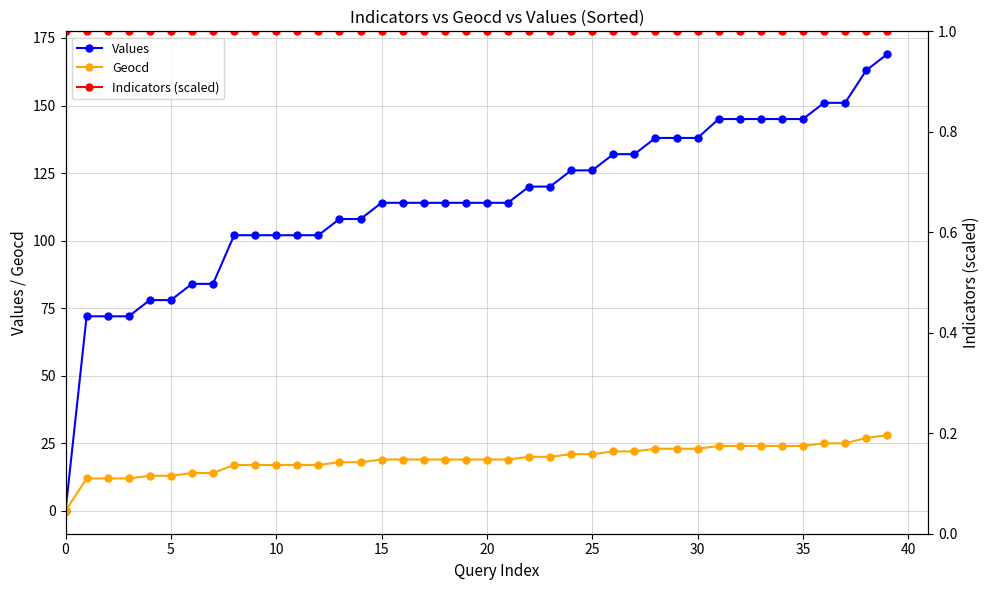

Reading right to left, what are all the values shown in this chart?

Values: 169	163	151	151	145	145	145	145	145	138	138	138	132	132	126	126	120	120	114	114	114	114	114	114	114	108	108	102	102	102	102	102	84	84	78	78	72	72	72	0
Geocd: 28	27	25	25	24	24	24	24	24	23	23	23	22	22	21	21	20	20	19	19	19	19	19	19	19	18	18	17	17	17	17	17	14	14	13	13	12	12	12	0
Indicators (scaled): 1	1	1	1	1	1	1	1	1	1	1	1	1	1	1	1	1	1	1	1	1	1	1	1	1	1	1	1	1	1	1	1	1	1	1	1	1	1	1	1